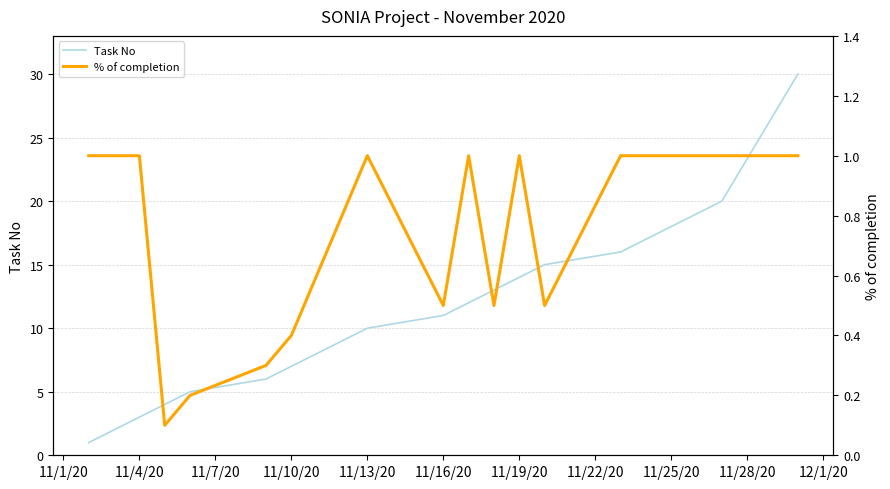

Is it true that Task No equals 9 at 11/19/20?

False